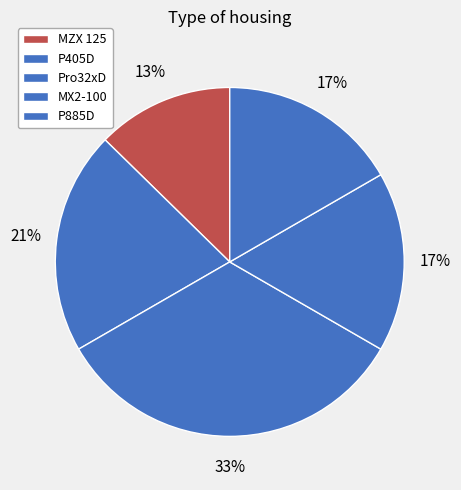

Is the sum of MZX 125 and Pro32xD greater than half?

No